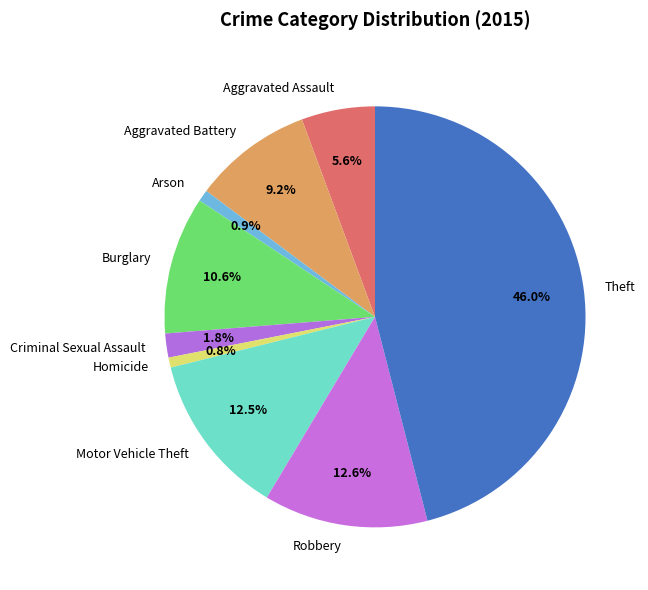

Between Motor Vehicle Theft and Aggravated Assault, which is larger?

Motor Vehicle Theft